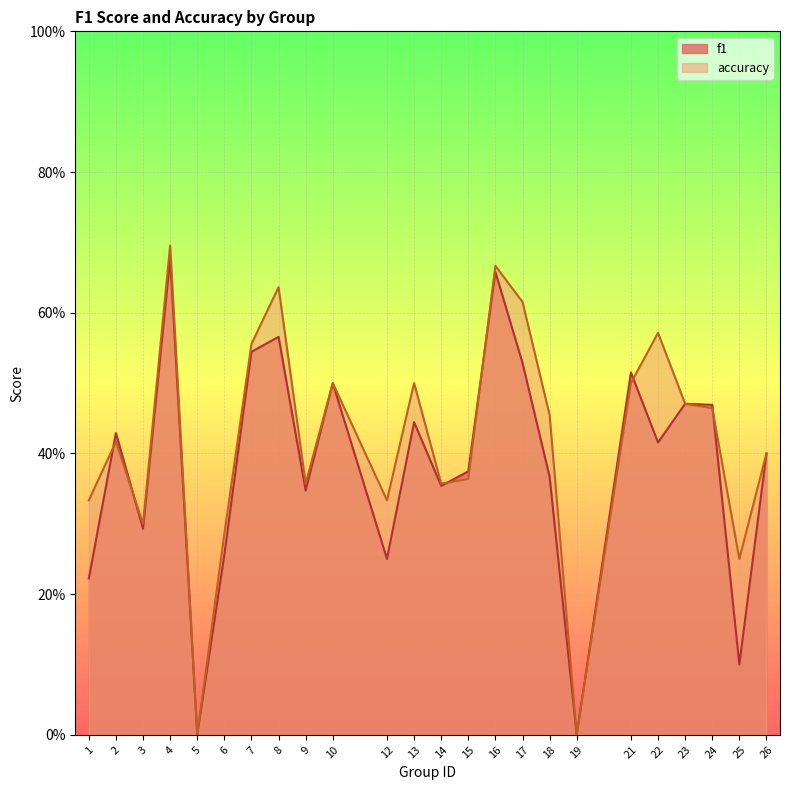

Which category has the highest value across all series?

4